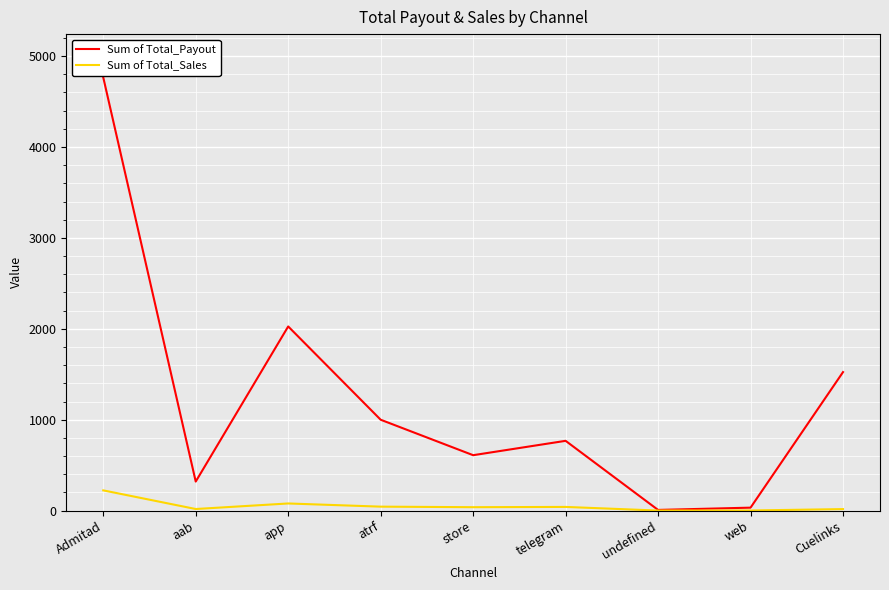

Which category has the highest value across all series?

Admitad